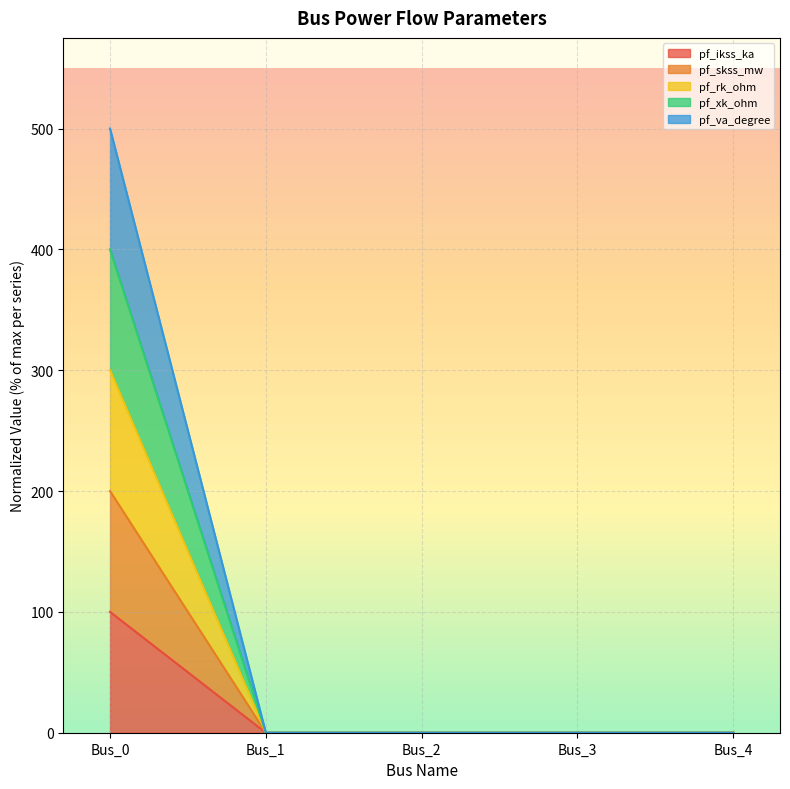

True or false: pf_xk_ohm has a value of 198 at Bus_3.

False